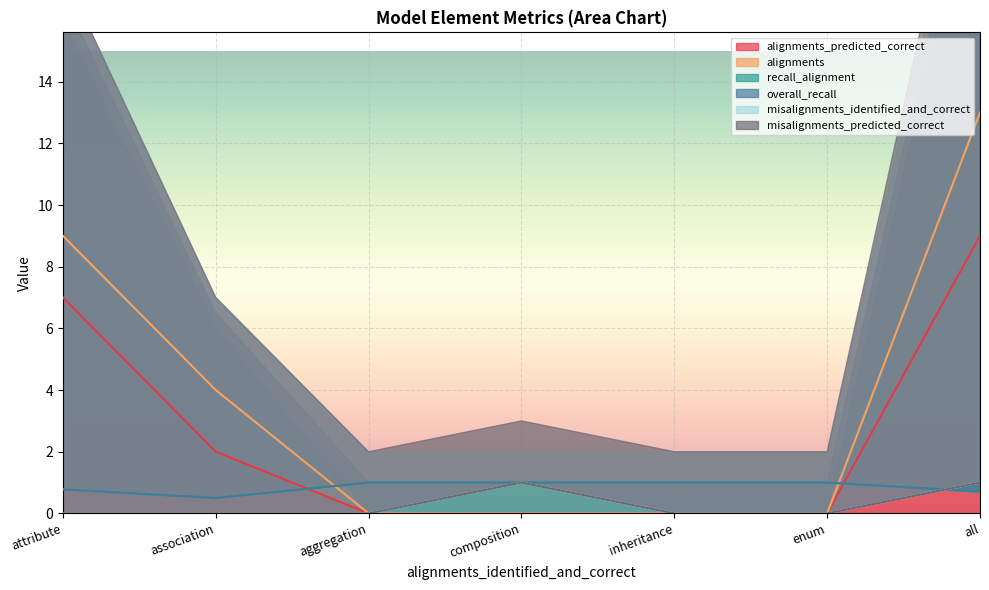

The recall_alignment series shows 1.0 at composition. True or false?

True